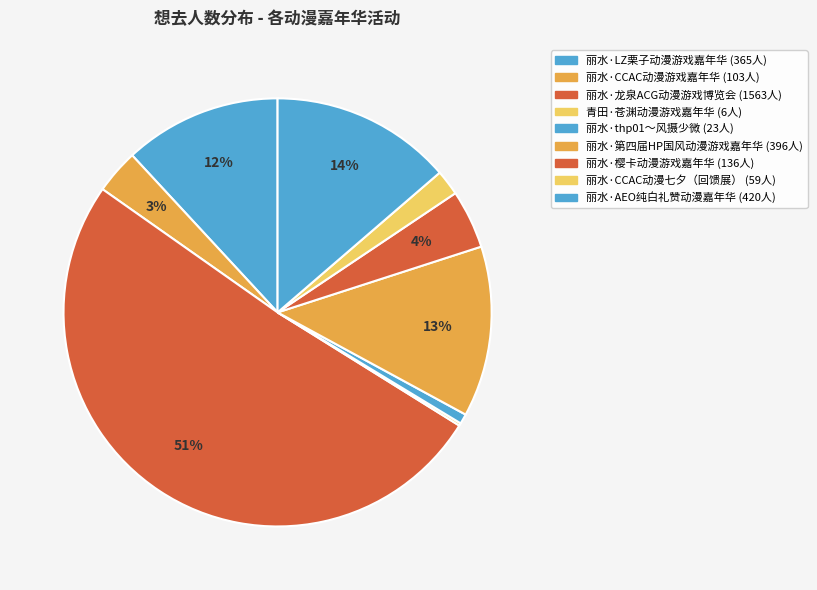

Is there any slice that represents more than half of the pie?

Yes